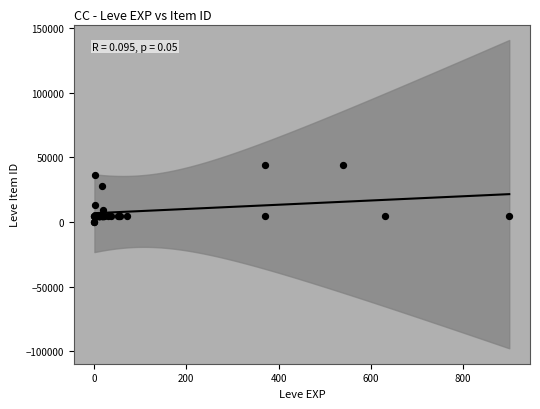

What Y value in the scatter plot is closest to 22048?

27884